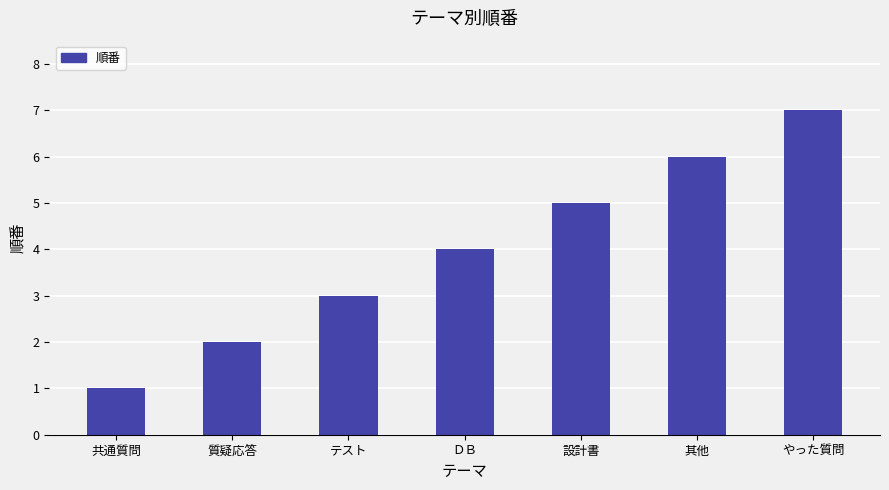

Which label corresponds to the smallest value in the chart?

共通質問